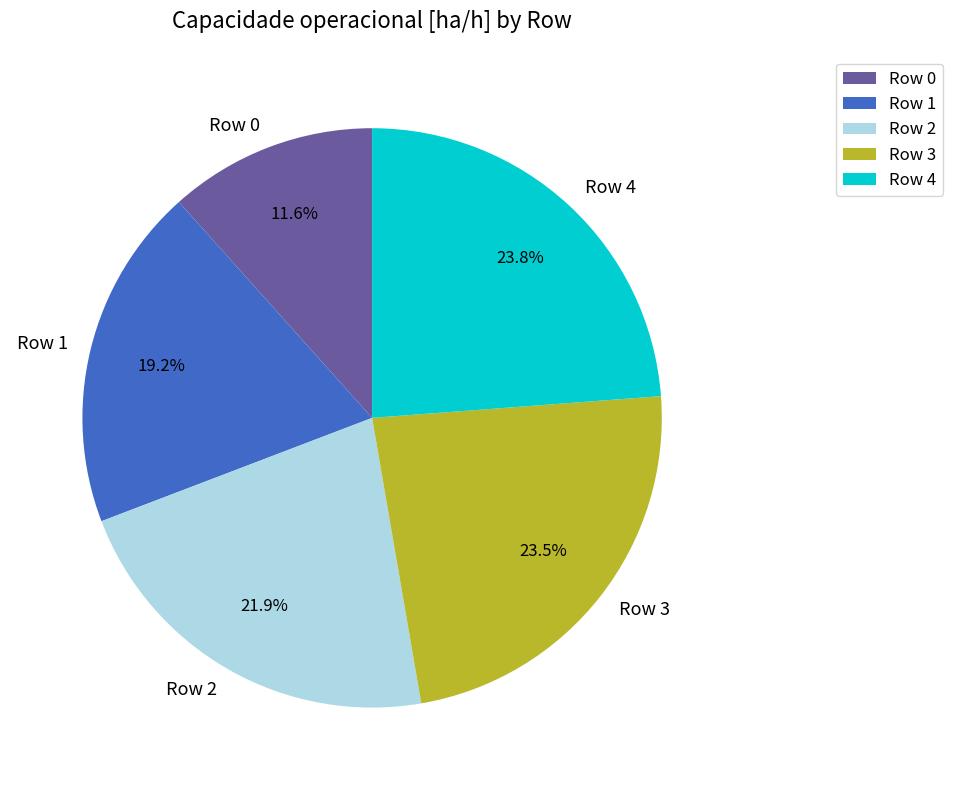

Which has a higher value, Row 3 or Row 1?

Row 3